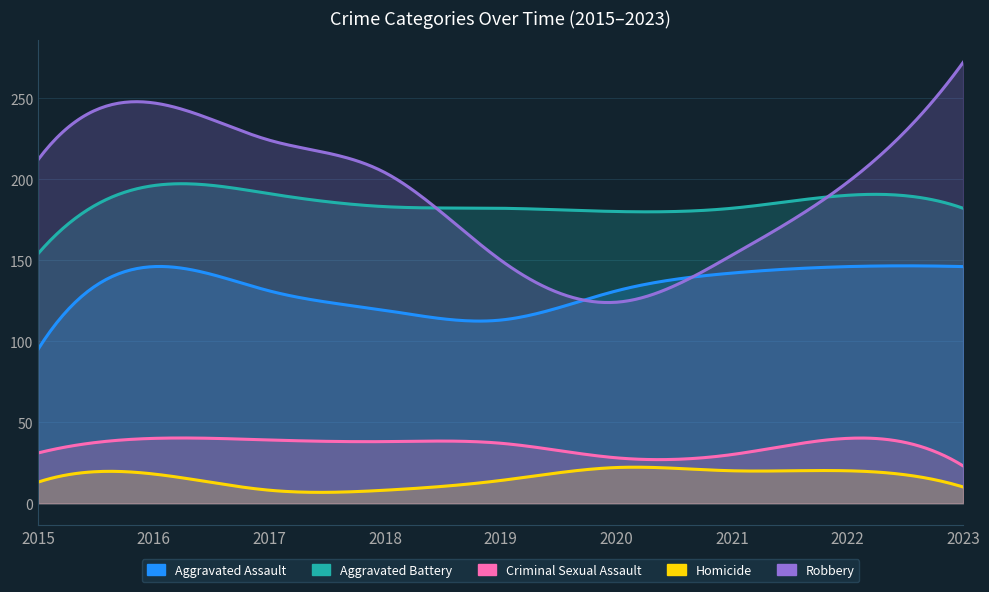

Does the chart display data point markers on the line(s)?

No